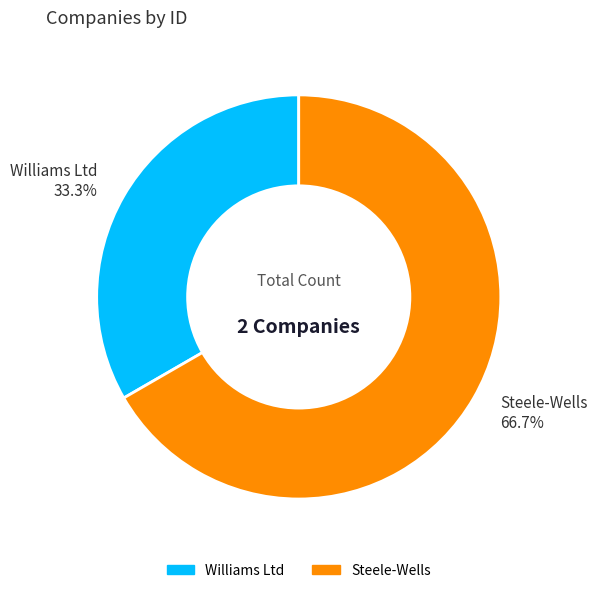

Approximately how many times larger is the value at Williams Ltd compared to Steele-Wells?

0.5